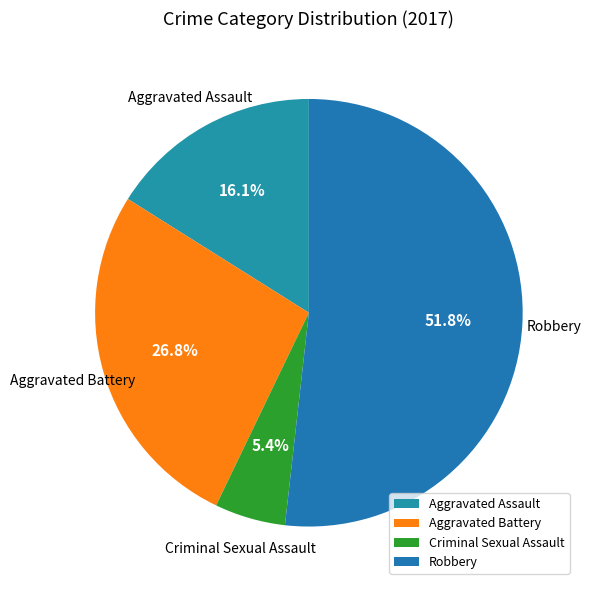

To the nearest percent, what is the difference between the largest and smallest slice percentages?

46%